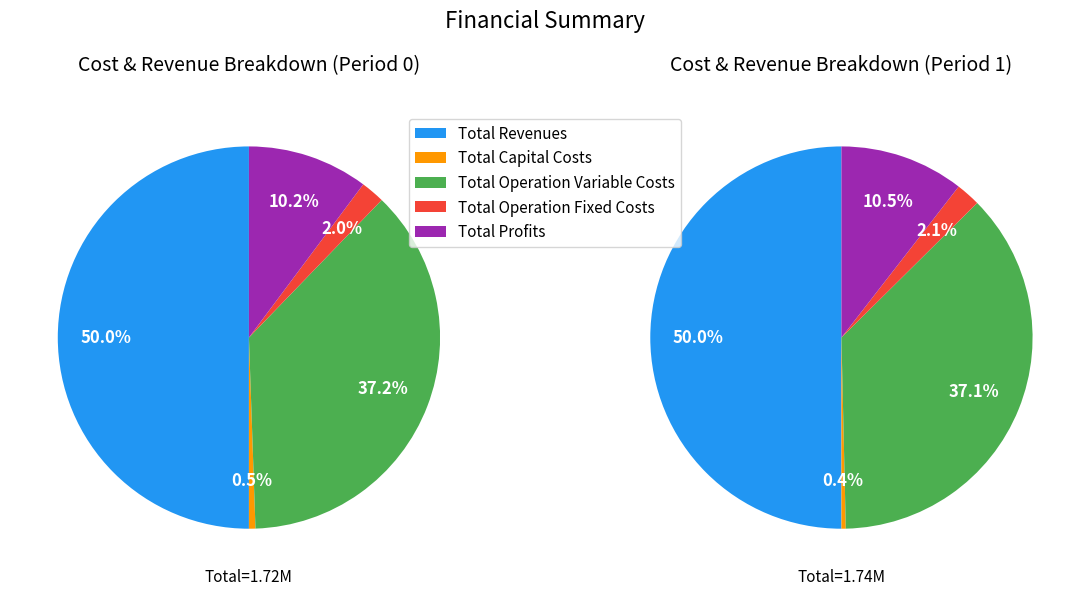

What is the smallest slice in the pie chart?

Total Capital Costs